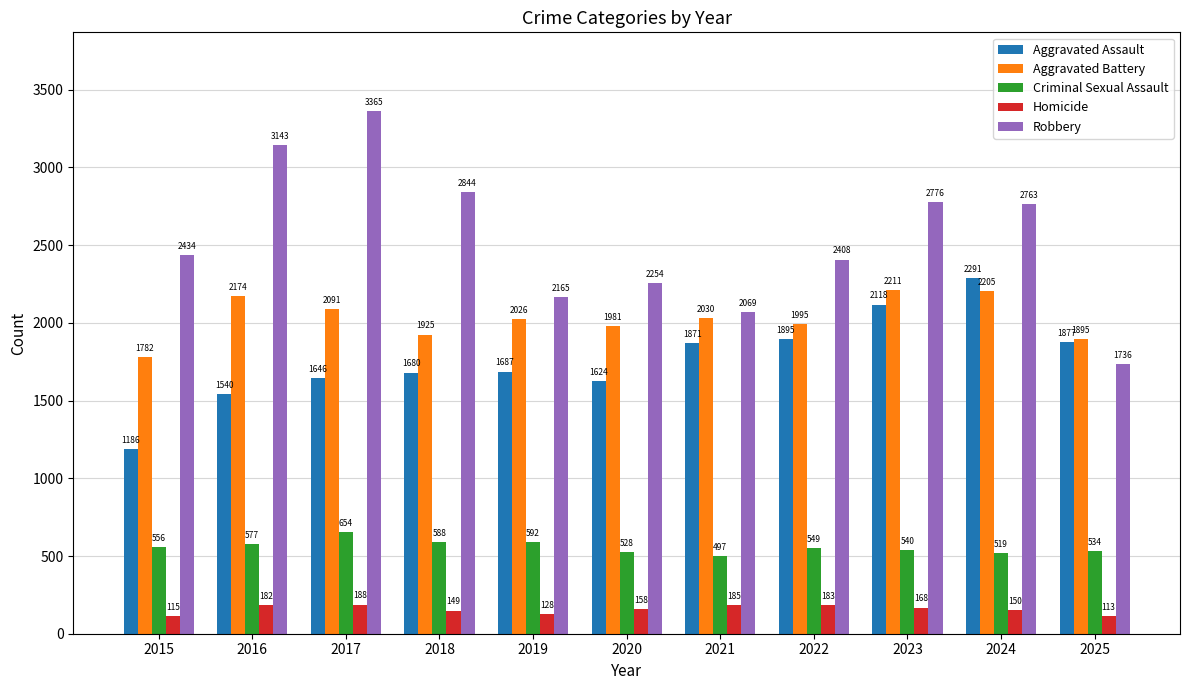

What is the spread (max minus min) of values at 2024?

2613